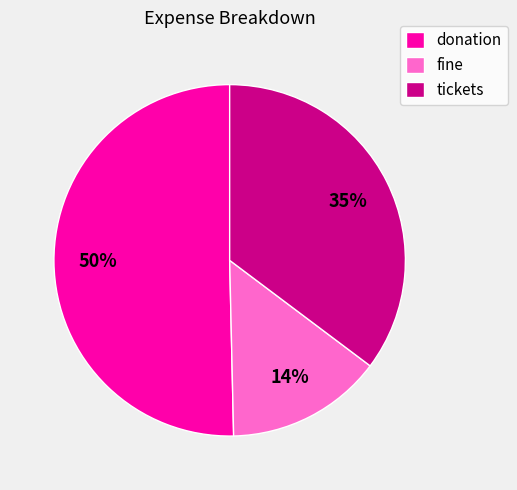

To the nearest percent, what is the combined percentage of fine and donation?

65%